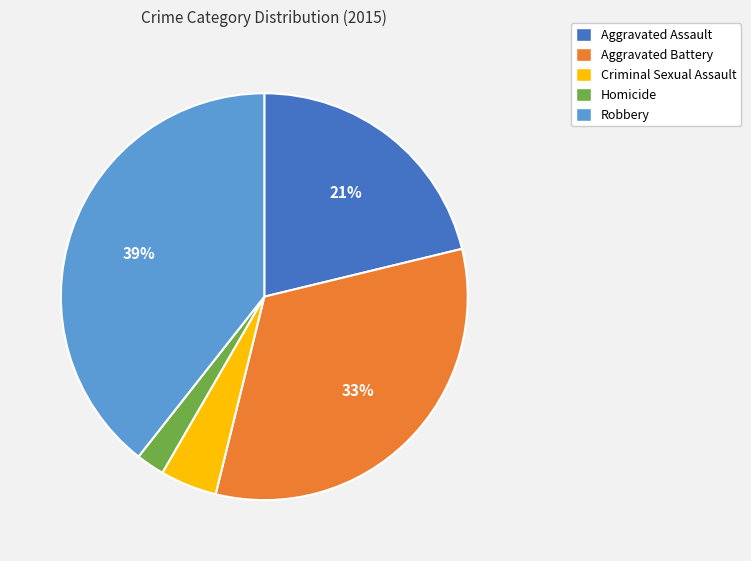

To the nearest percent, what portion does Homicide represent?

2%